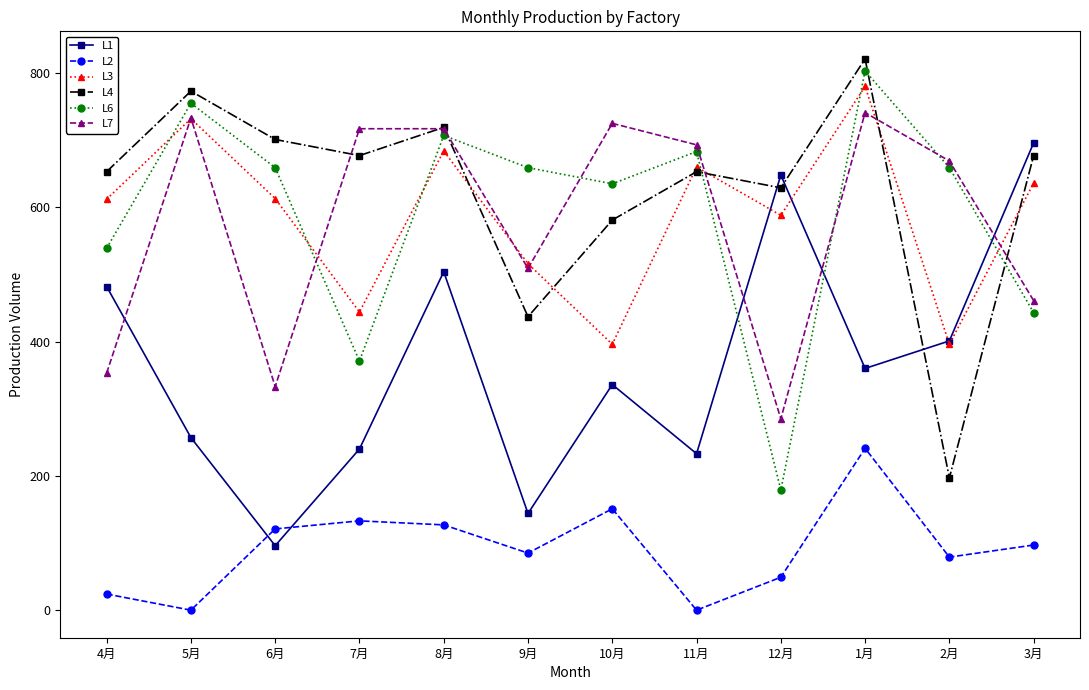

How many data points does each series have?

12